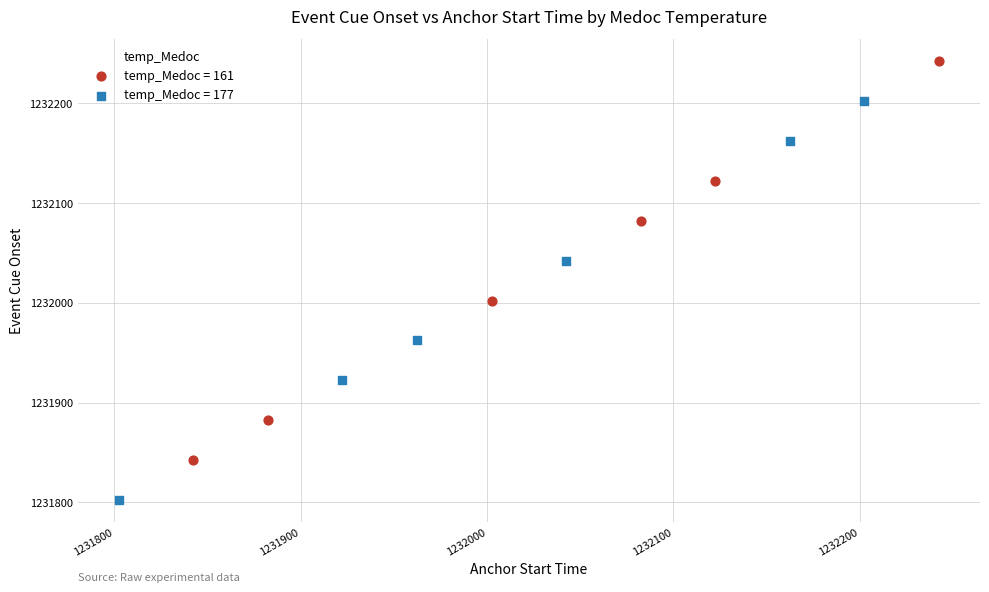

Which series reaches the maximum Y coordinate?

temp_Medoc = 161